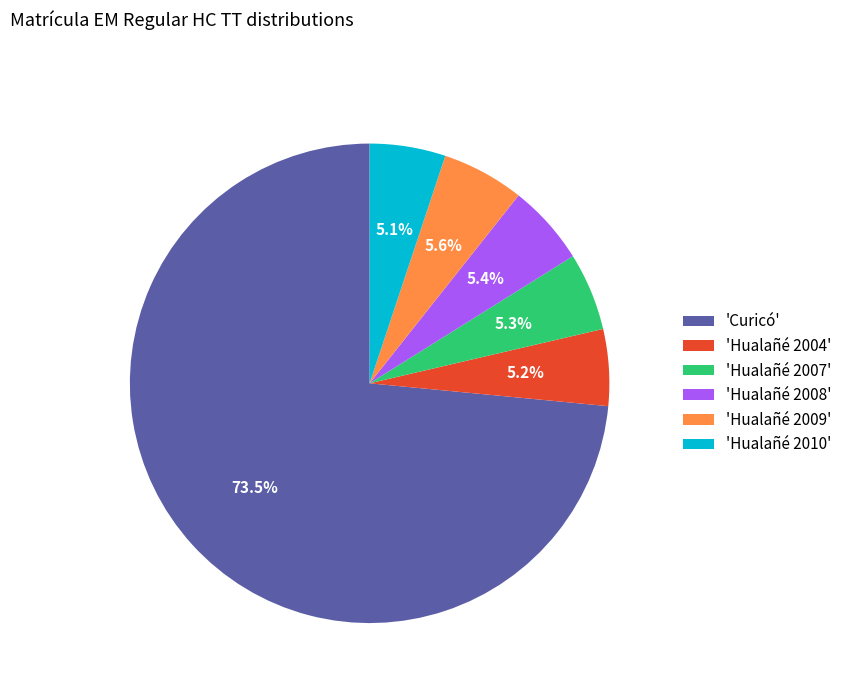

What is the largest slice in the pie chart?

'Curicó'